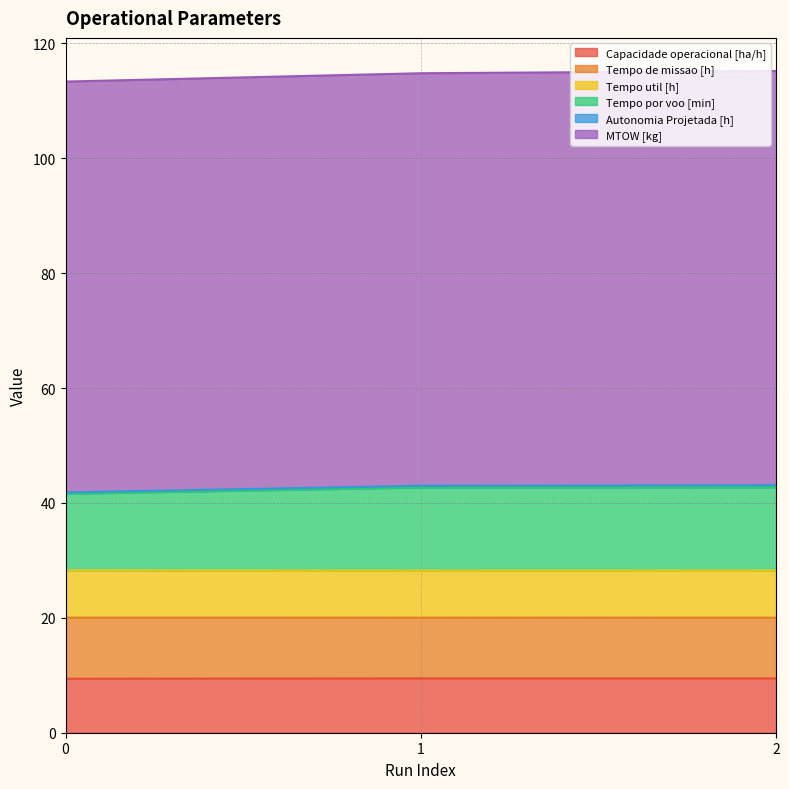

True or false: Tempo de missao [h] has a value of 20.0 at 2.

True